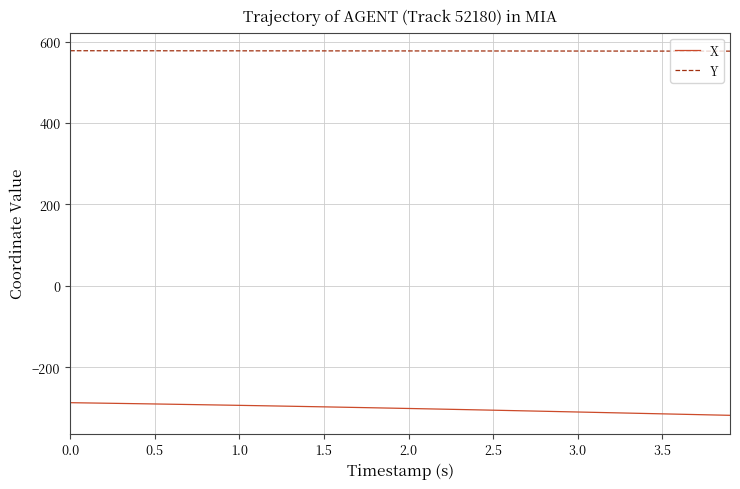

What is the greatest value displayed?

577.6